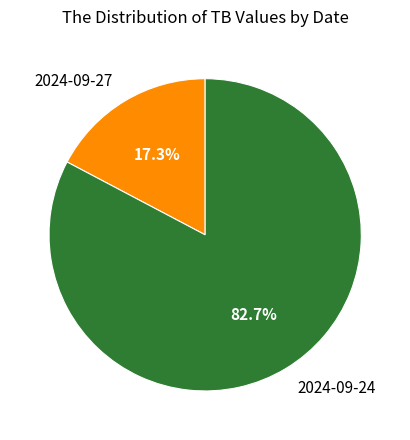

The 2024-09-27 slice represents 17% of the pie. True or false?

True